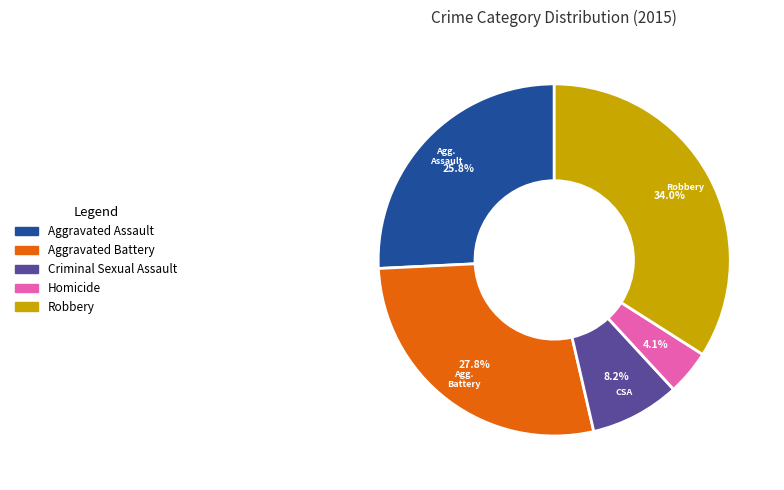

Is the sum of Criminal Sexual Assault and Aggravated Assault greater than half?

No